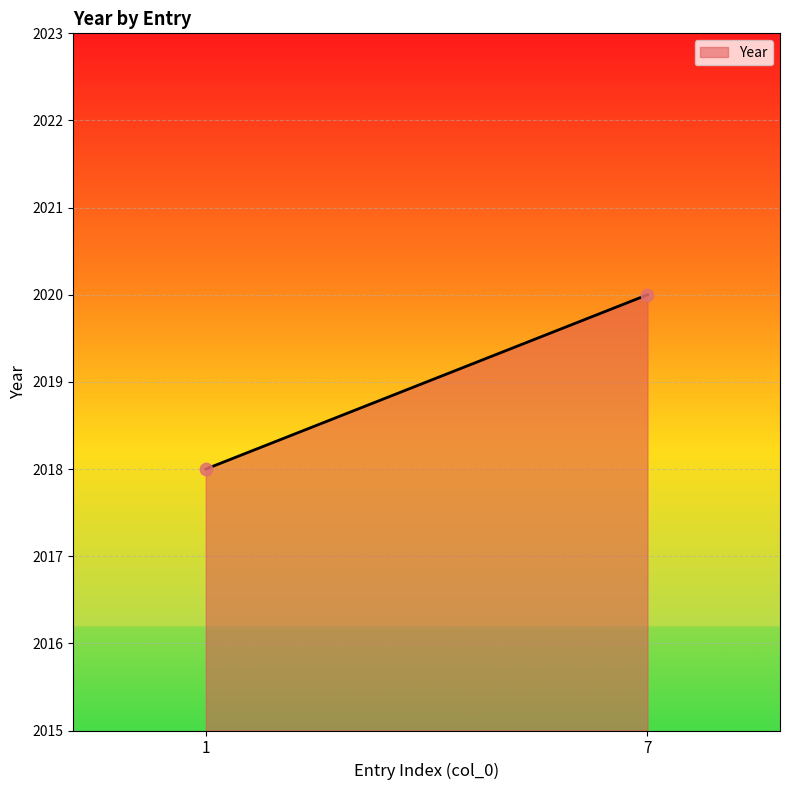

What is the average Y value?

2019